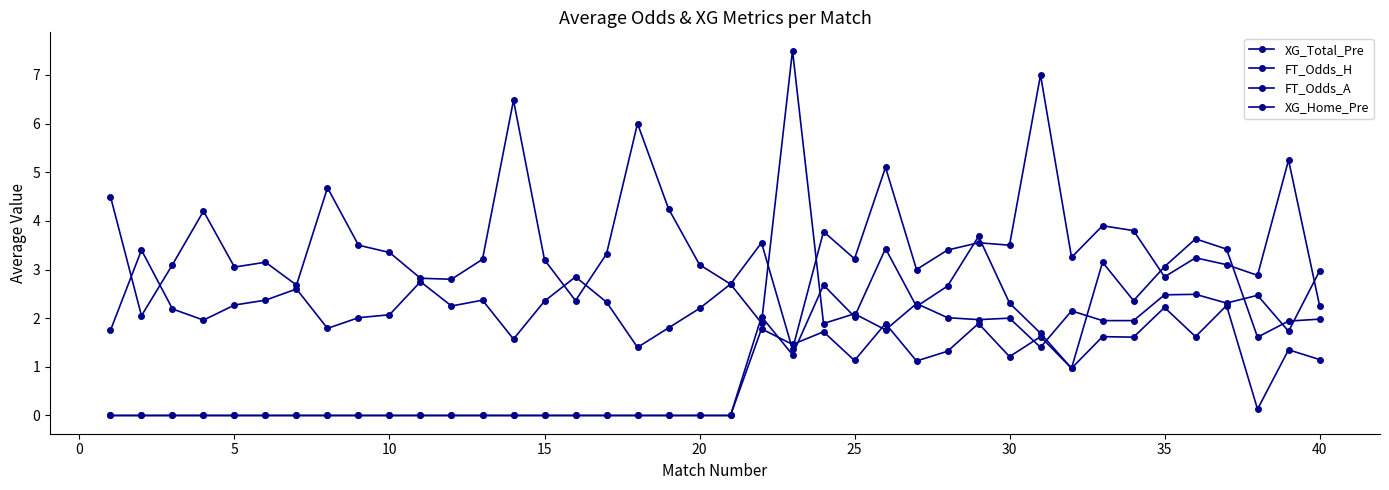

How many times do XG_Home_Pre and FT_Odds_A cross each other?

2